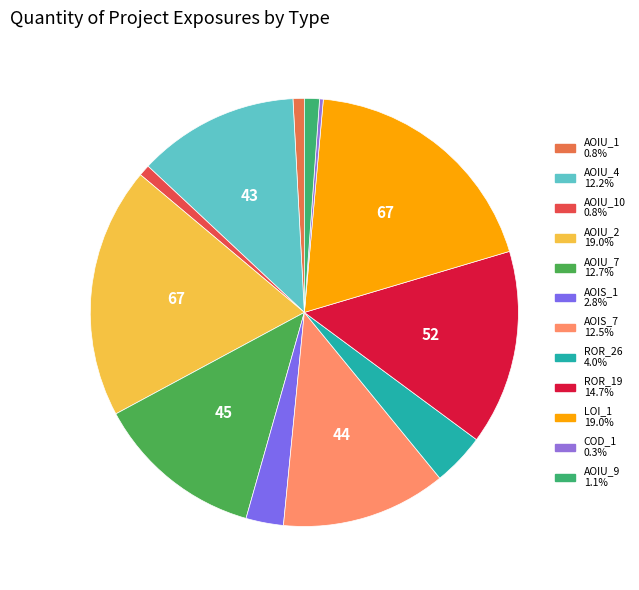

What is the smallest slice in the pie chart?

DailyLimit.Account.COD_1